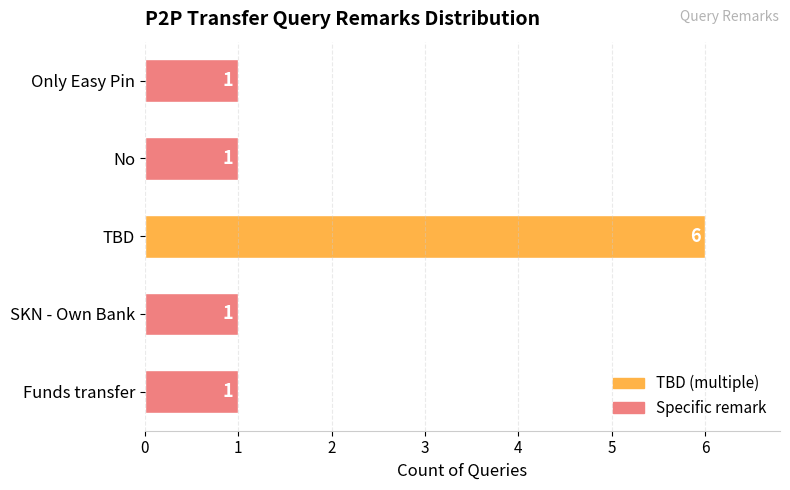

What is the difference between the maximum and minimum values?

5